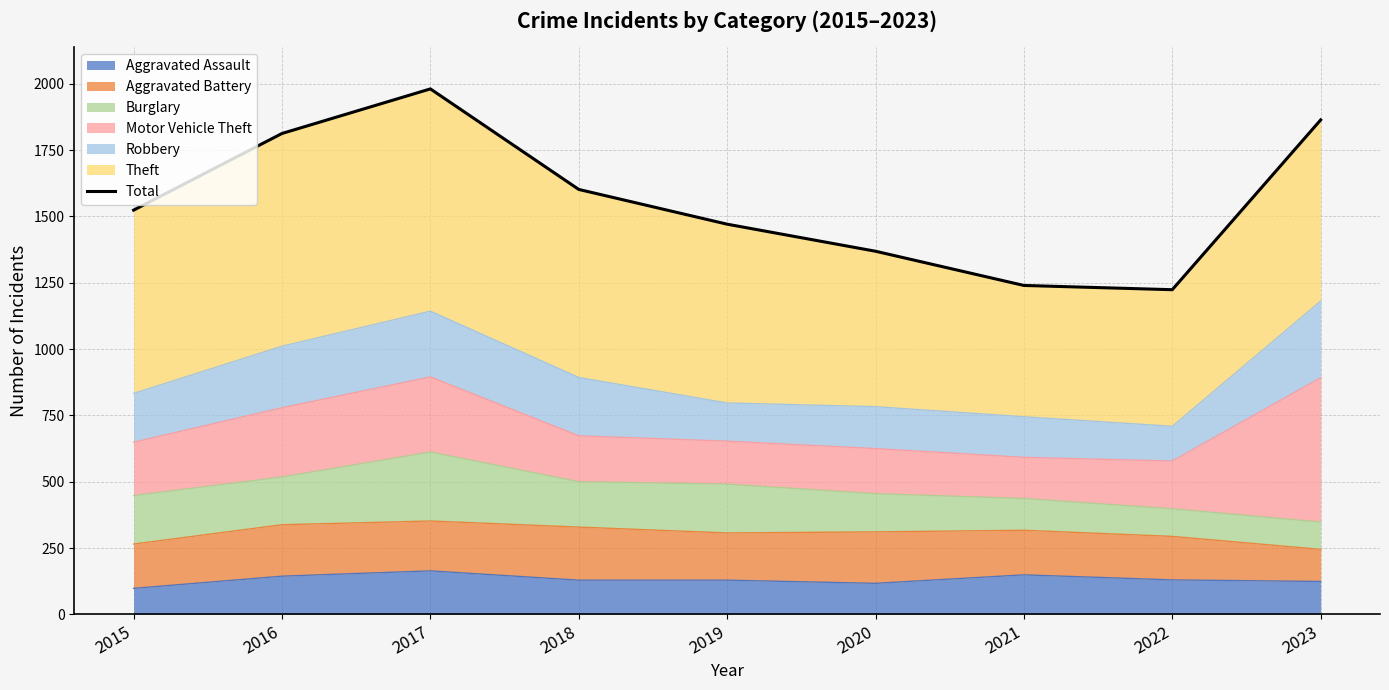

True or false: the data shows 1602 at 2018.

True